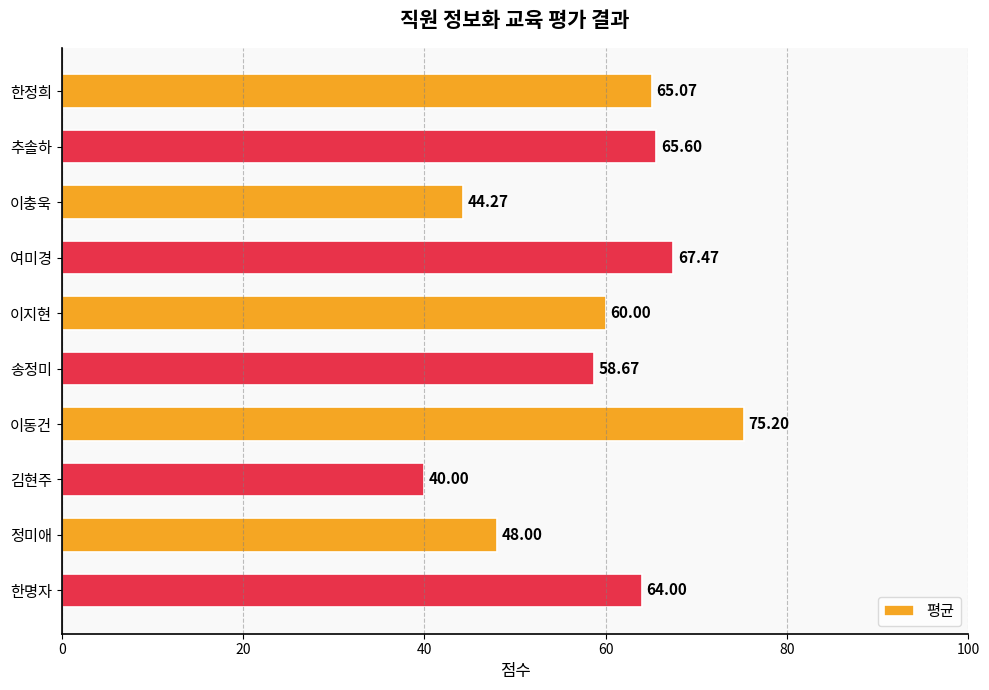

What is the average value?

58.8